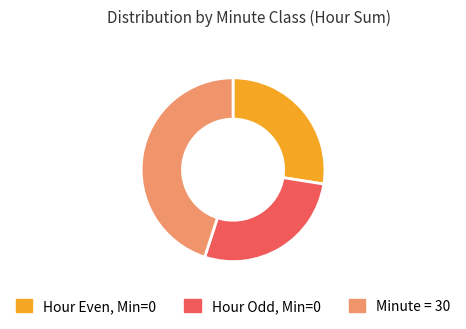

Is there any slice that represents more than half of the pie?

No